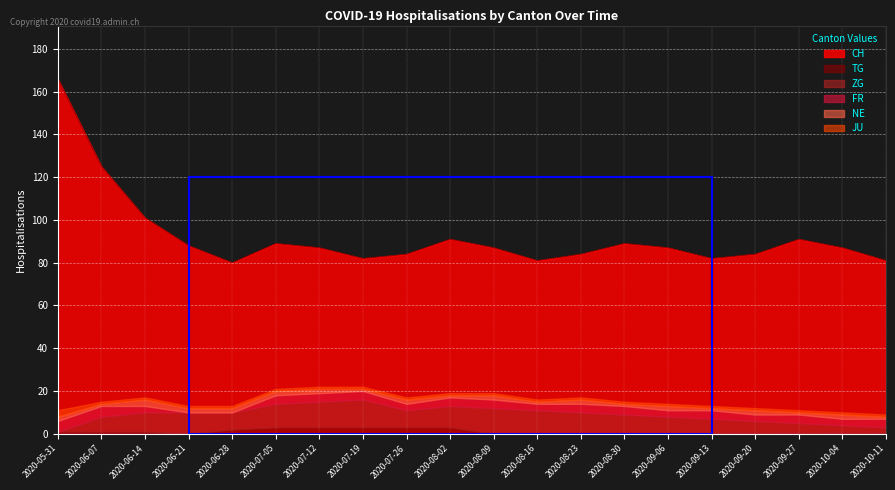

Which series ends up on top after the final intersection of JU and TG?

JU